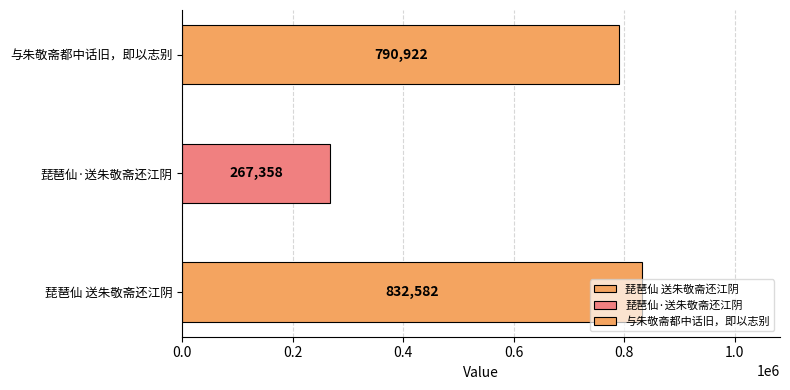

What is the ratio of the value at 琵琶仙 送朱敬斋还江阴 to the value at 与朱敬斋都中话旧，即以志别?

1.1